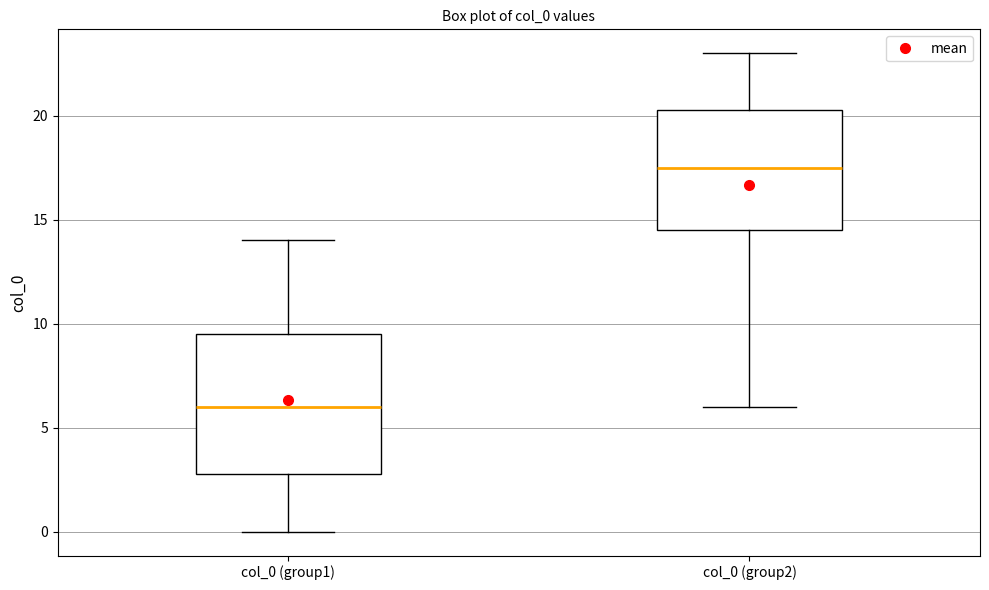

Which box has the lowest median line?

col_0 (group1)